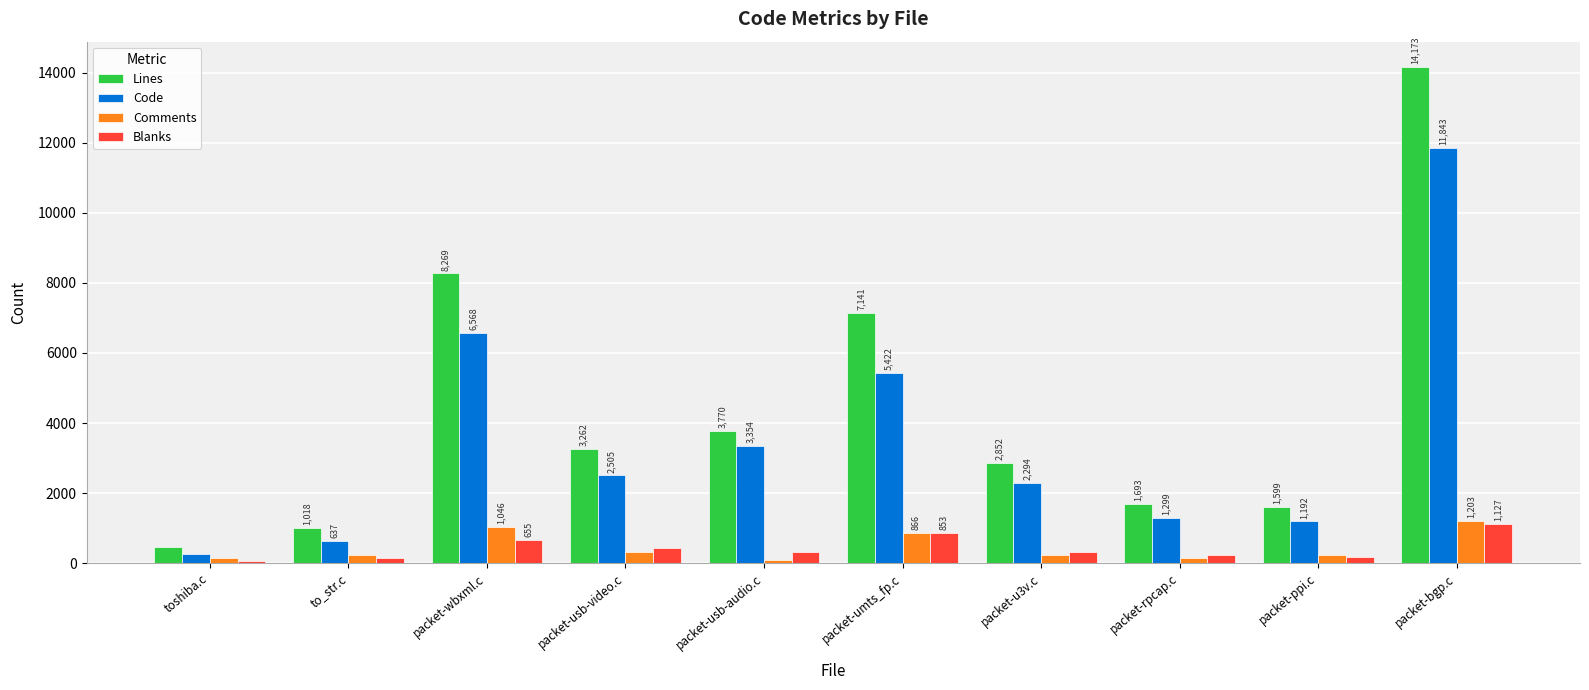

What is the label of the 8th bar from the left?

packet-rpcap.c